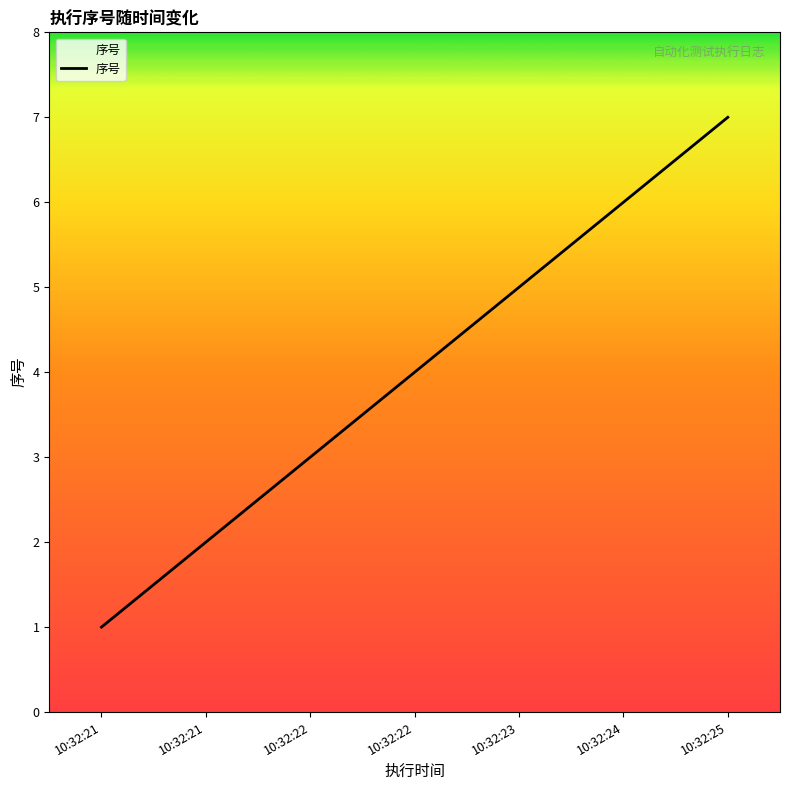

Rank the categories by value from highest to lowest.

10:32:25, 10:32:24, 10:32:23, 10:32:22, 10:32:22, 10:32:21, 10:32:21